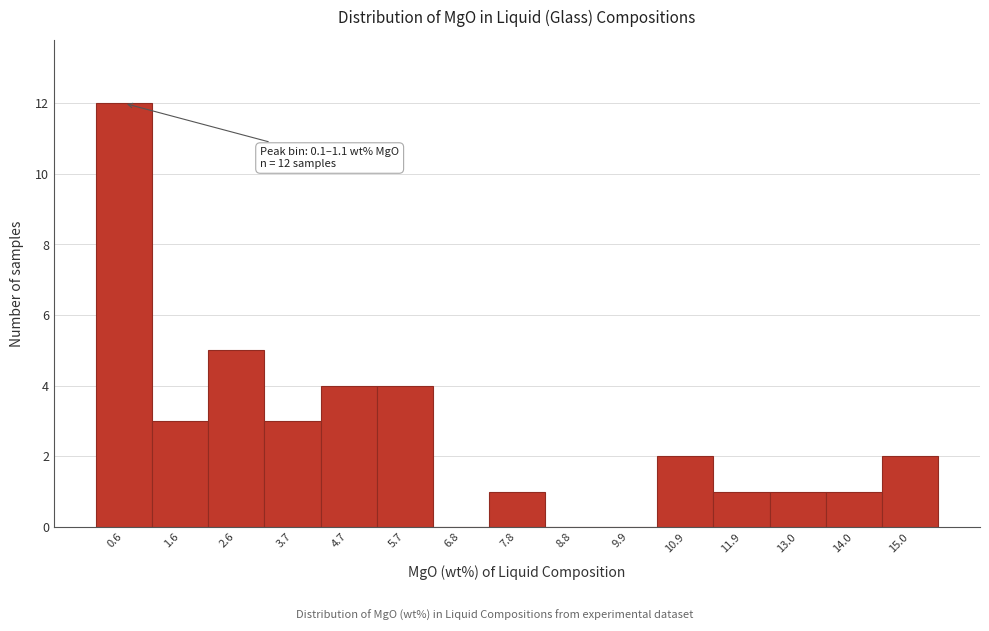

Over which range of the x-axis is the bar tallest?

0.0 to 1.2